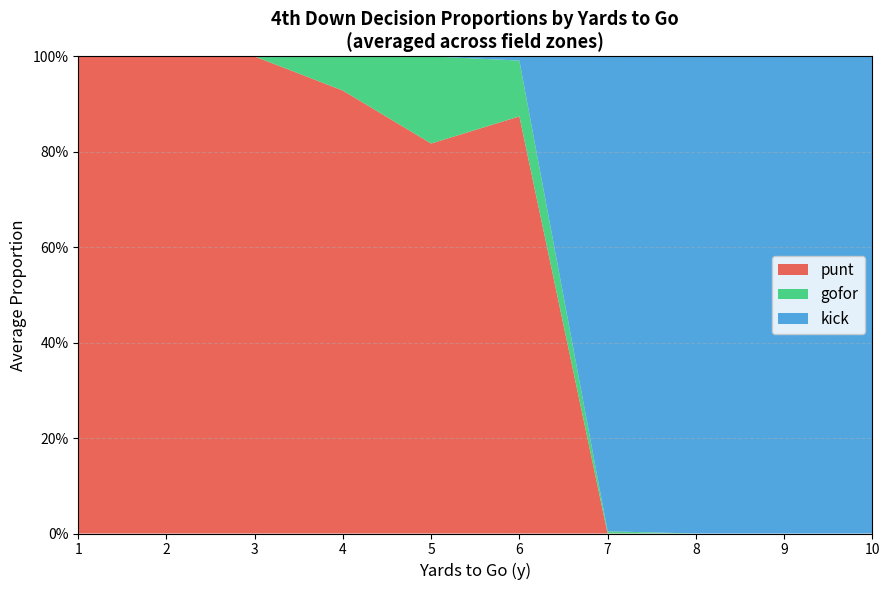

Reading right to left, transcribe all the data shown in this chart.

punt: 0.0	0.0	0.0	0.0	0.9	0.8	0.9	1.0	1.0	1.0
kick: 1.0	1.0	1.0	1.0	0.0	0.0	0.0	0.0	0.0	0.0
gofor: 0.0	0.0	0.0	0.0	0.1	0.2	0.1	0.0	0.0	0.0